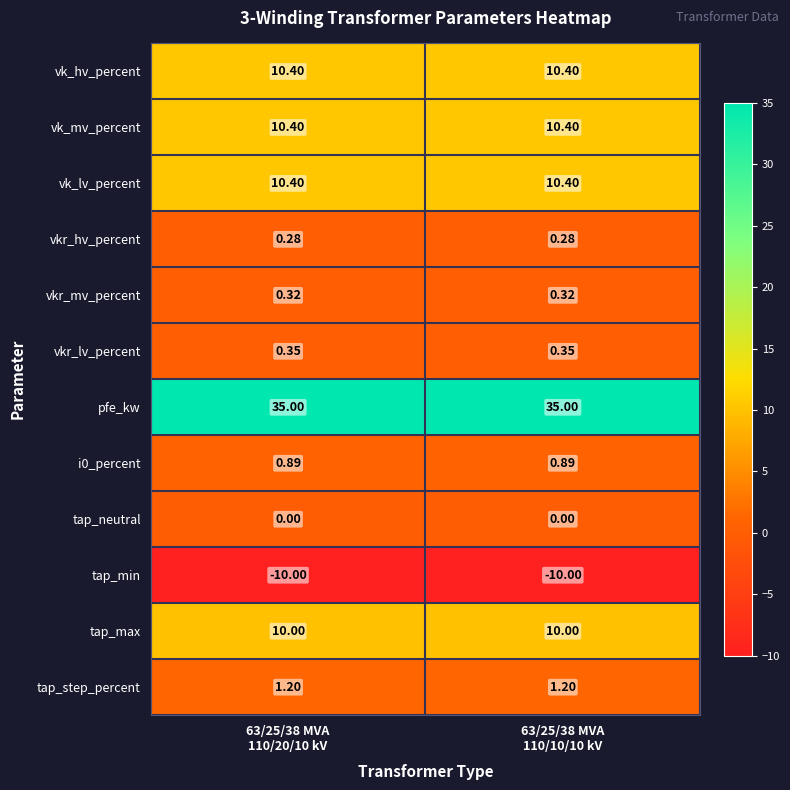

Which series has the largest total across all categories?

pfe_kw